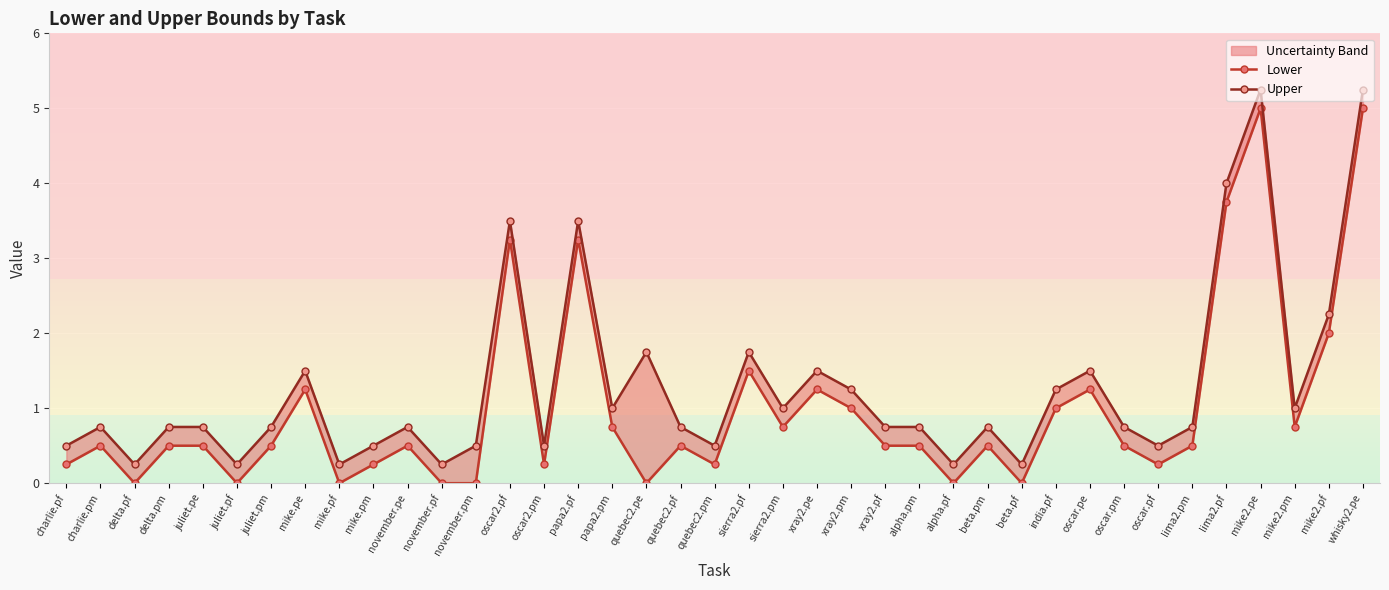

True or false: Lower and Upper cross at least once.

False